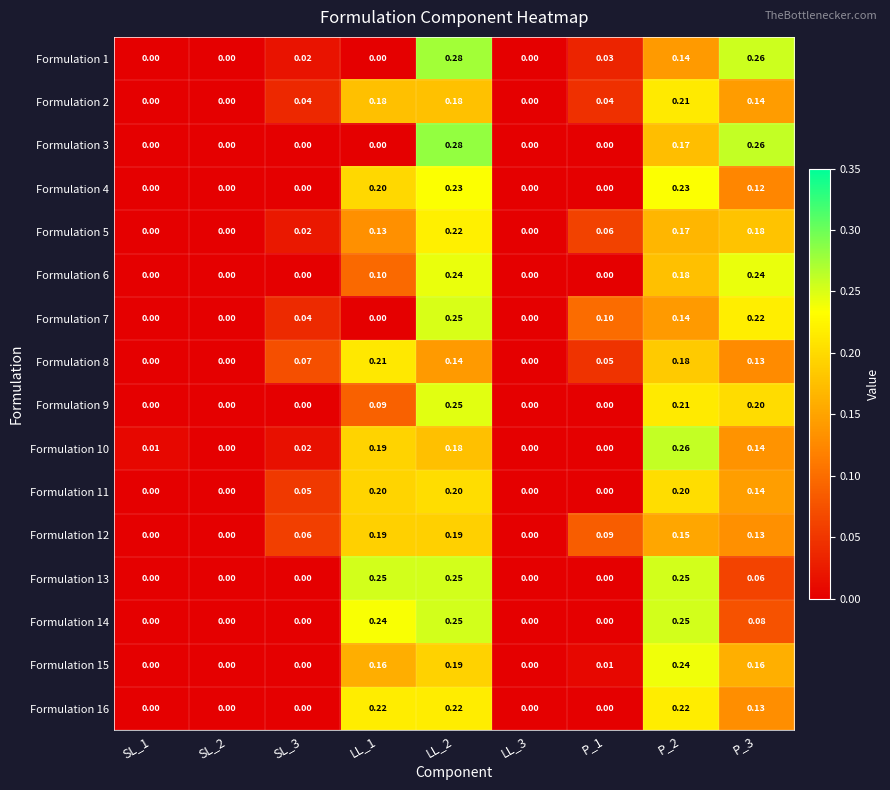

What is the total value across all series at SL_3?

0.3